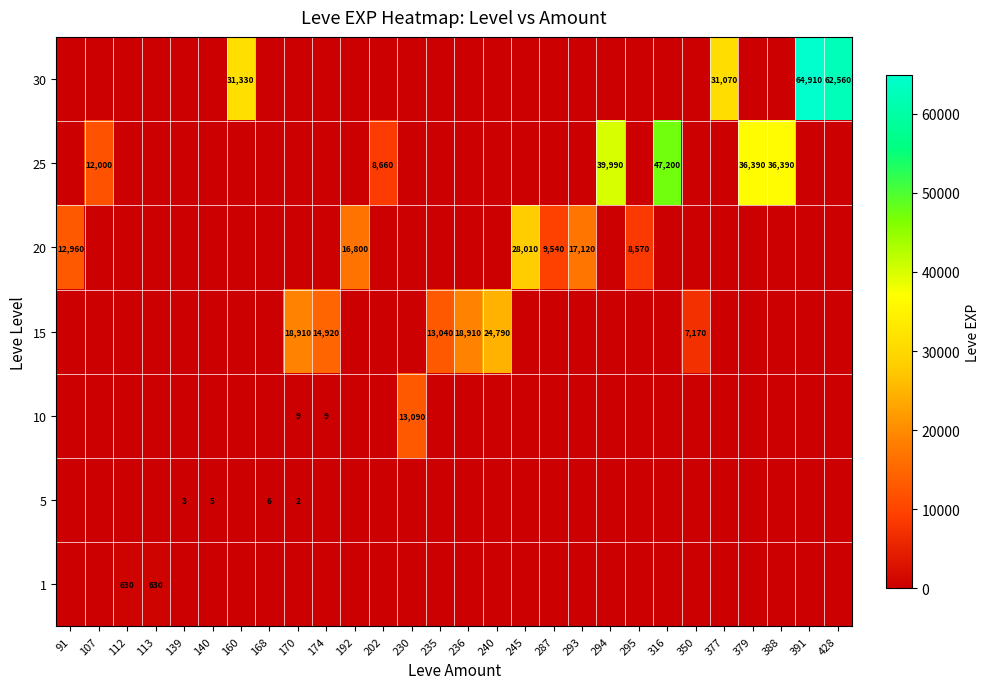

Is it true that 10 equals 13090 at 230?

True